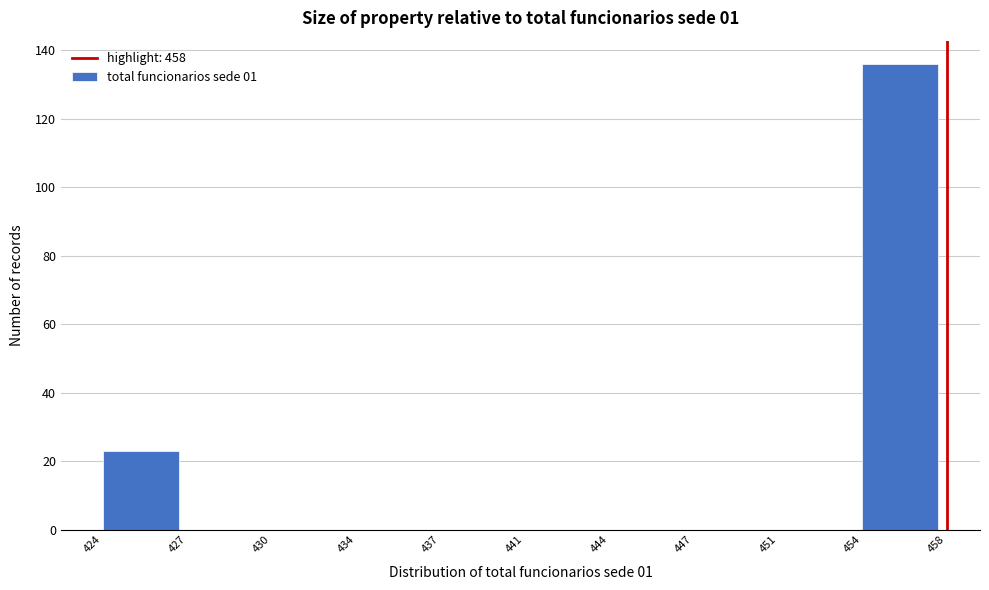

Reading left to right, extract all data points from this chart.

424=23	427=0	430=0	434=0	437=0	441=0	444=0	447=0	451=0	454=136